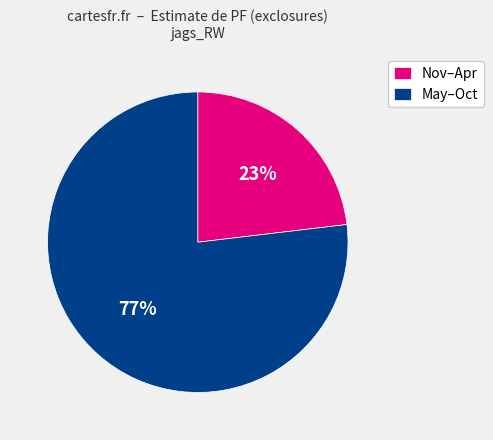

Do Nov–Apr and May–Oct together represent more than half of the pie?

Yes